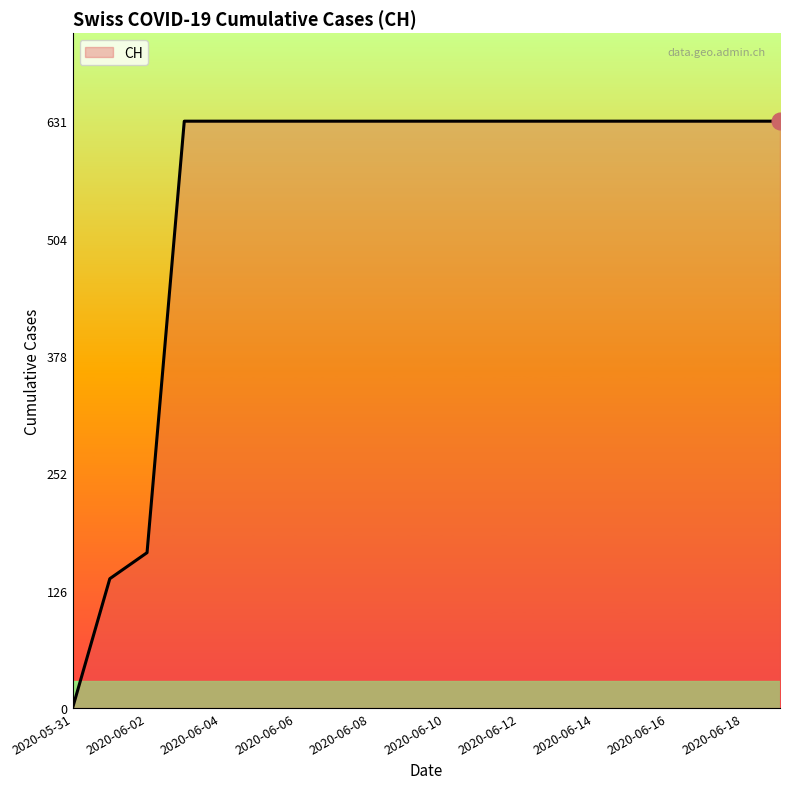

What is the maximum value shown in the chart?

631